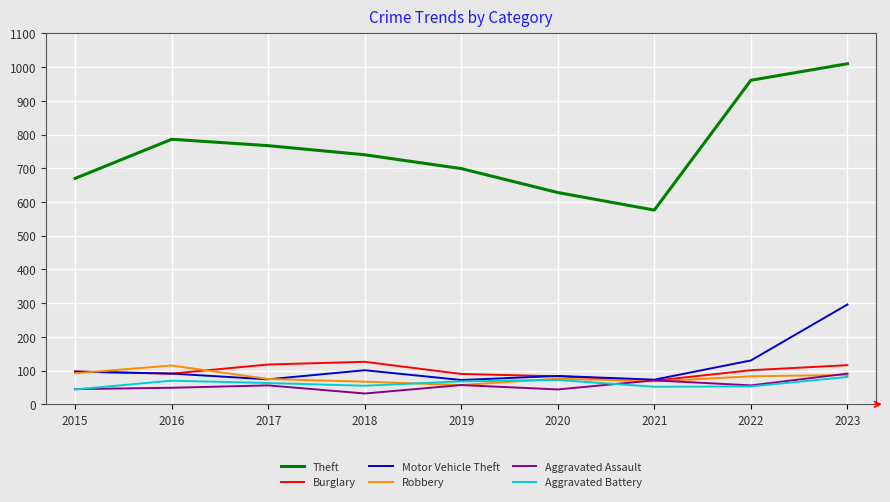

What are all the series names shown in the legend?

Theft, Burglary, Motor Vehicle Theft, Robbery, Aggravated Assault, Aggravated Battery